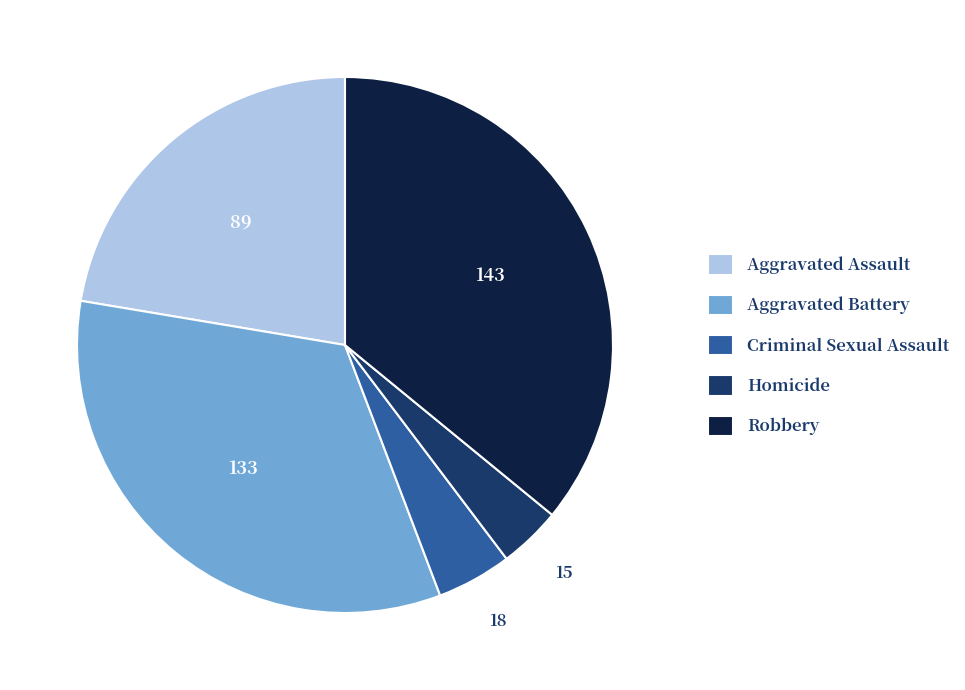

Rank the categories by value from lowest to highest.

Homicide, Criminal Sexual Assault, Aggravated Assault, Aggravated Battery, Robbery